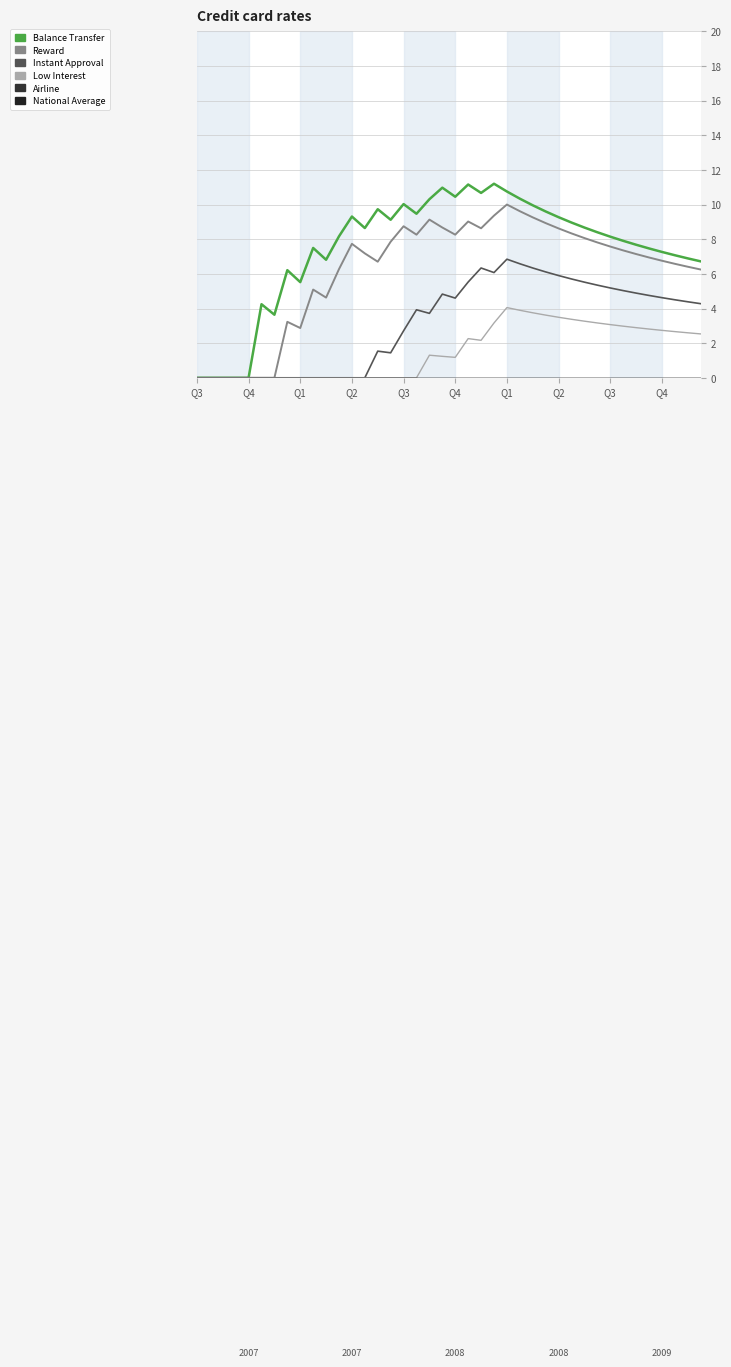

Is this an area chart (filled region under the line)?

No